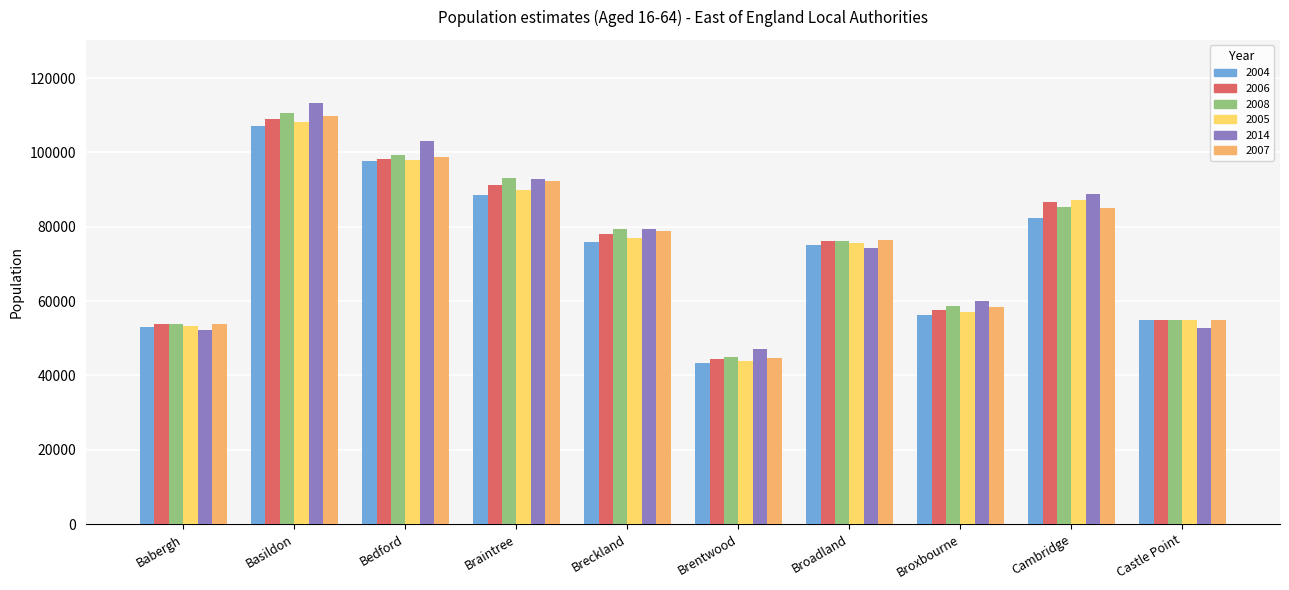

Reading right to left, list all the values displayed in this chart.

2004: 55000	82400	56300	75200	43400	75900	88500	97800	107200	52900
2006: 54900	86600	57700	76100	44300	78100	91200	98300	109000	53800
2008: 54900	85400	58800	76200	45000	79500	93100	99200	110500	53800
2005: 55000	87300	57100	75500	43900	77000	89900	98000	108100	53200
2014: 52700	88800	59900	74300	47000	79300	92900	103000	113300	52100
2007: 54900	85100	58500	76400	44600	78900	92200	98900	109700	53800